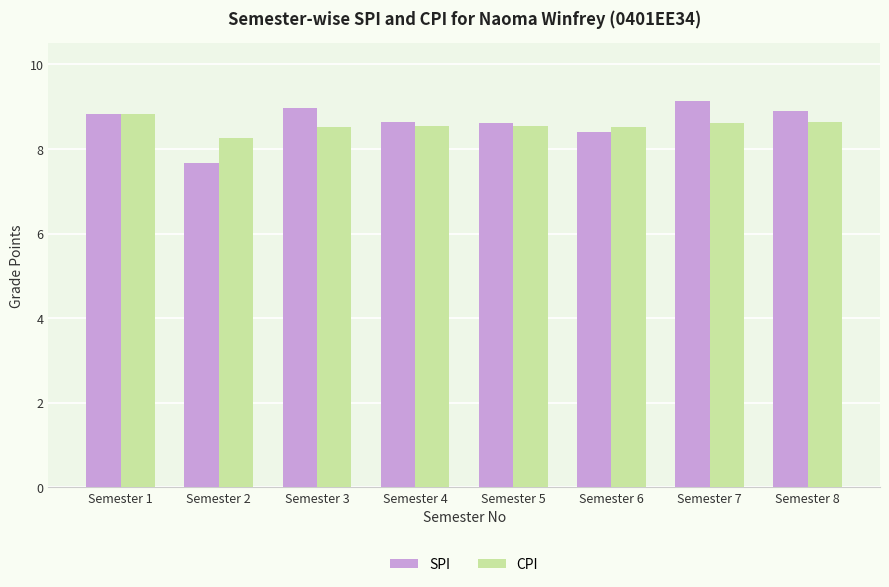

At how many categories does at least one series exceed 7?

8